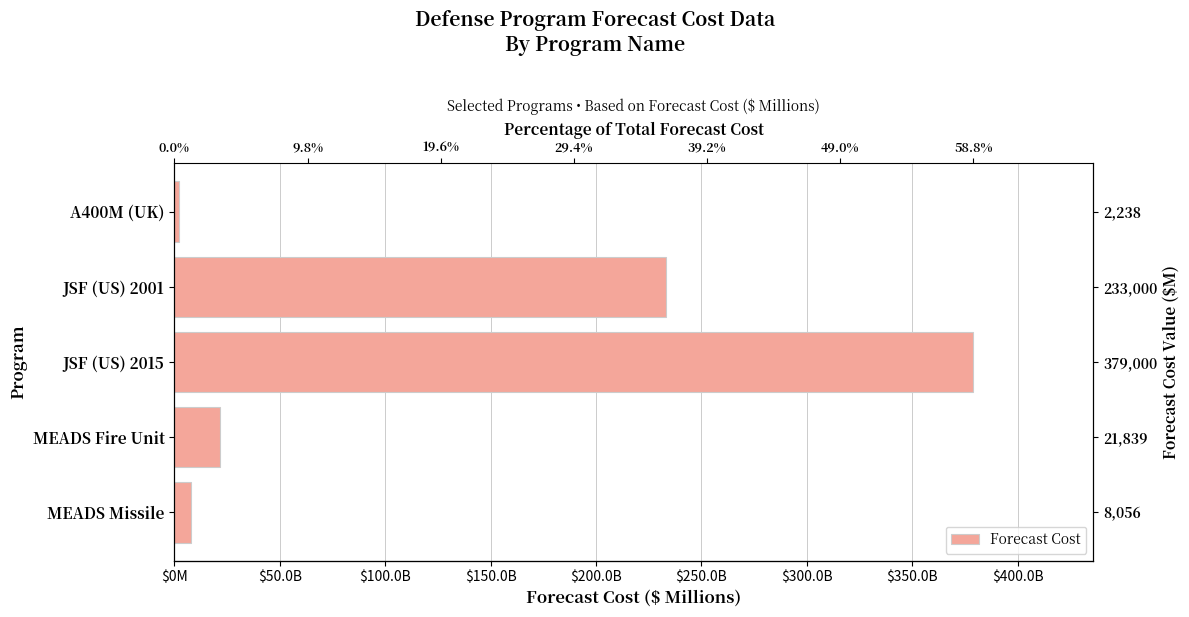

Are the bars horizontal?

Yes